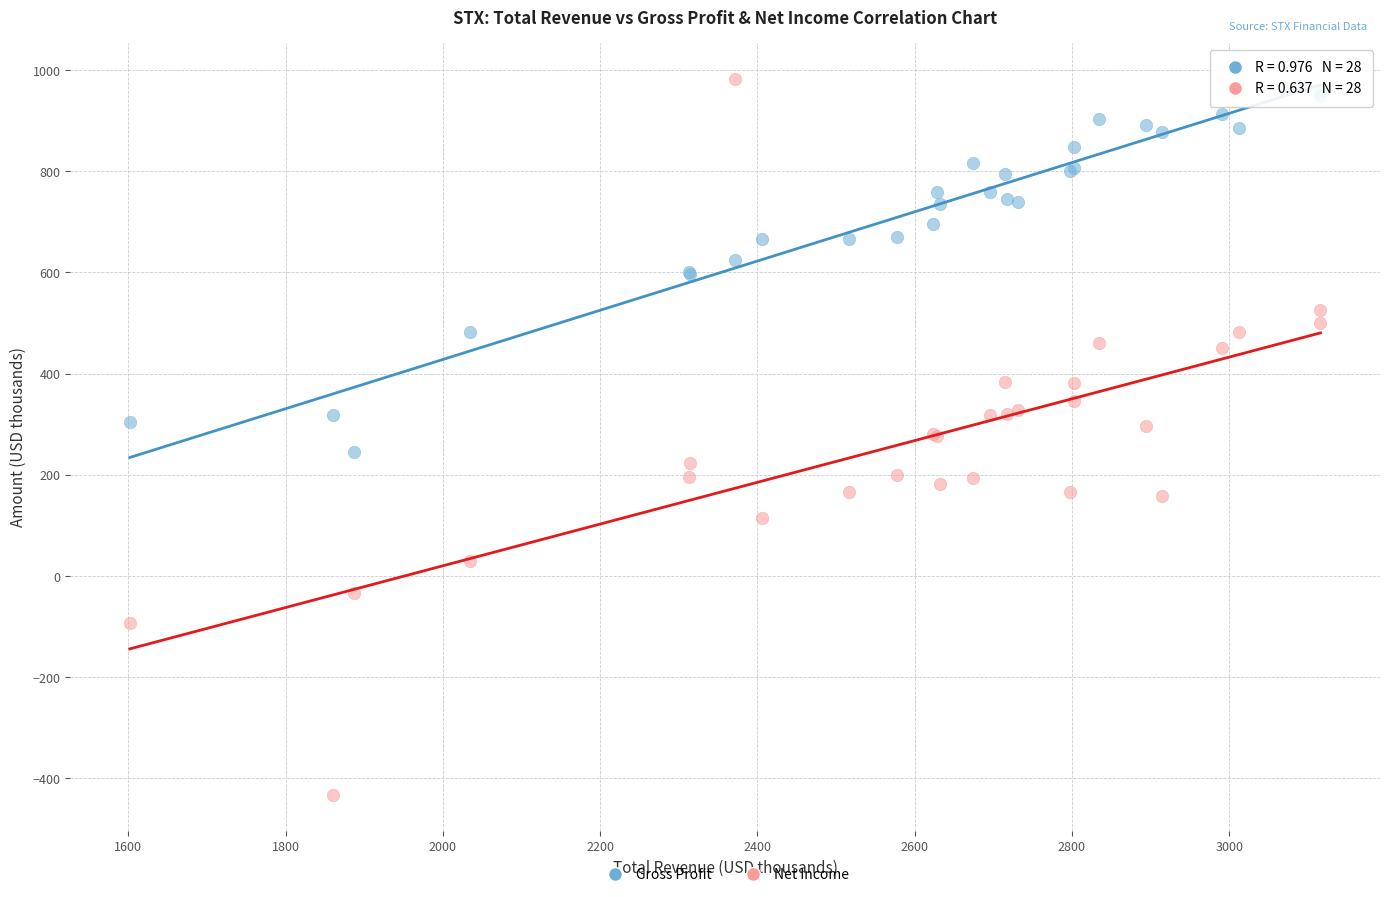

What is the X range (max minus min) for the scatter plot?

1514